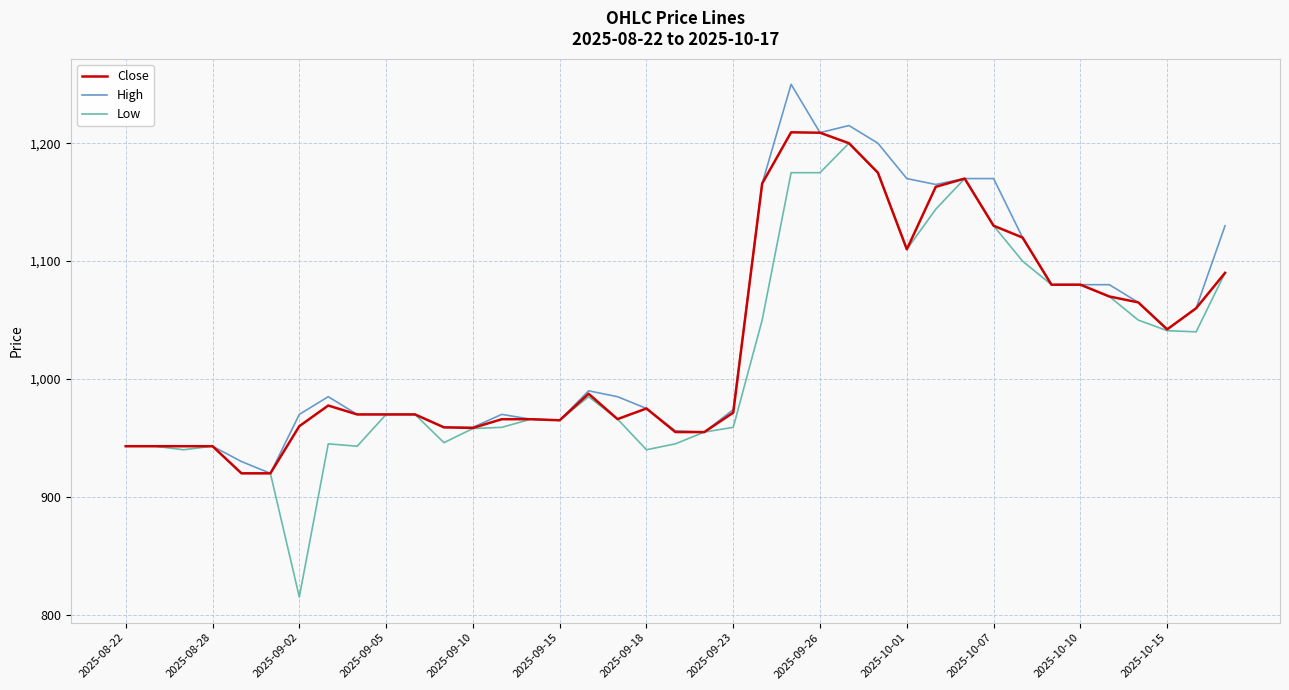

What is the highest value of the Low series?

1200.0